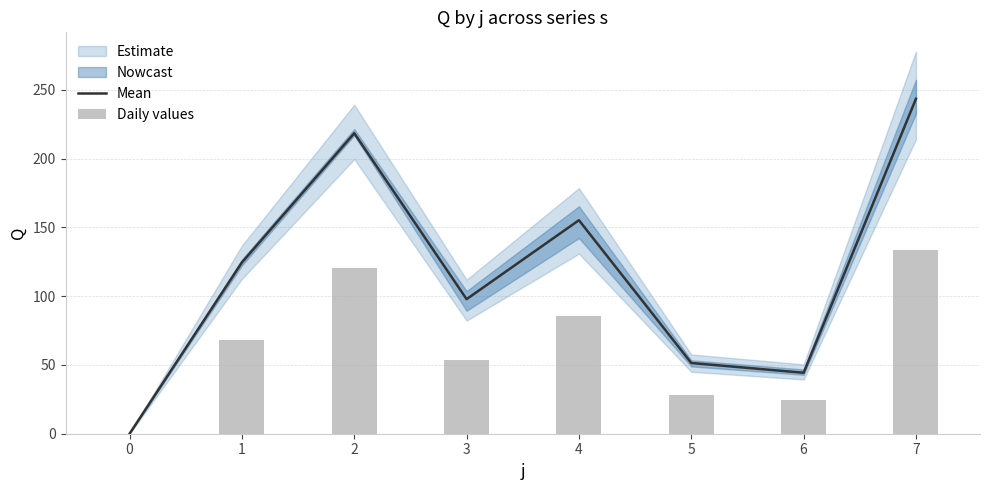

Which category has the highest value in the Mean series?

7